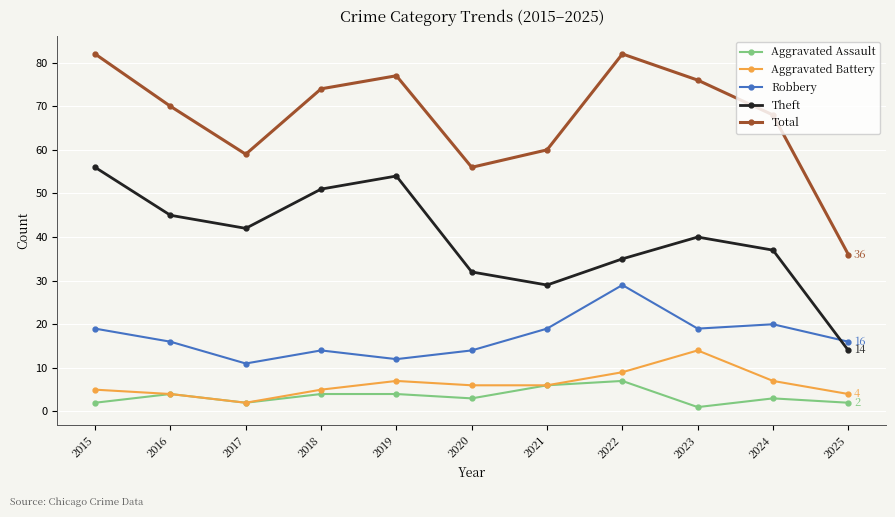

What is the average value of the Theft series?

40